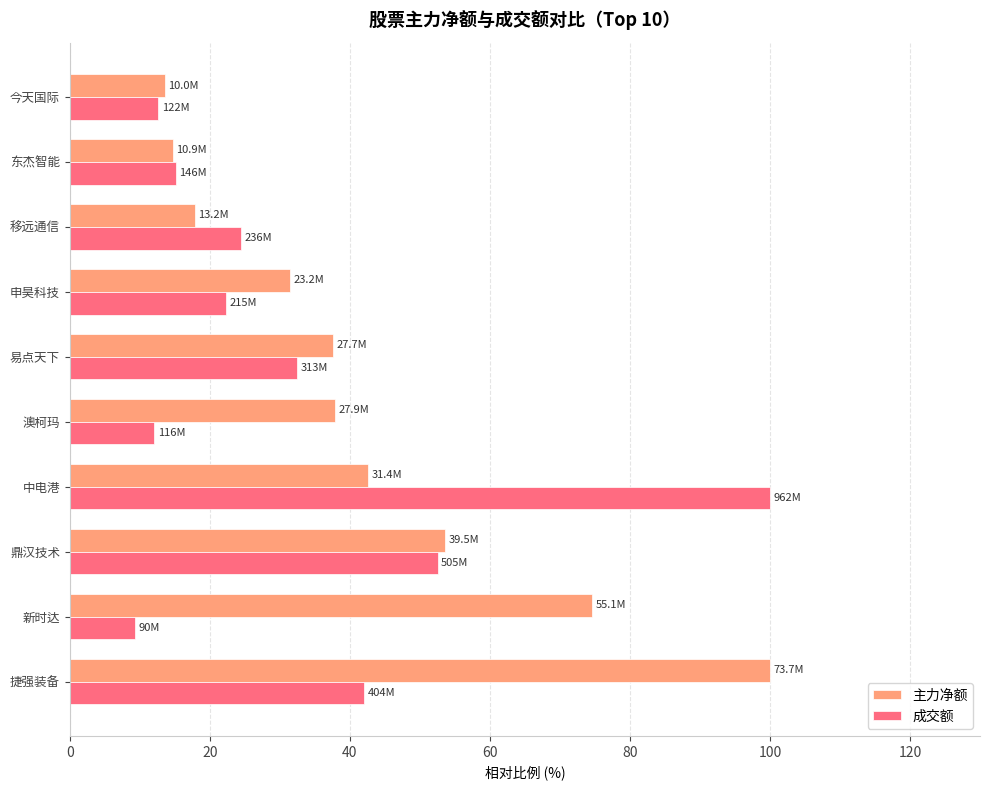

The 成交额 series shows 20.5 at 东杰智能. True or false?

False